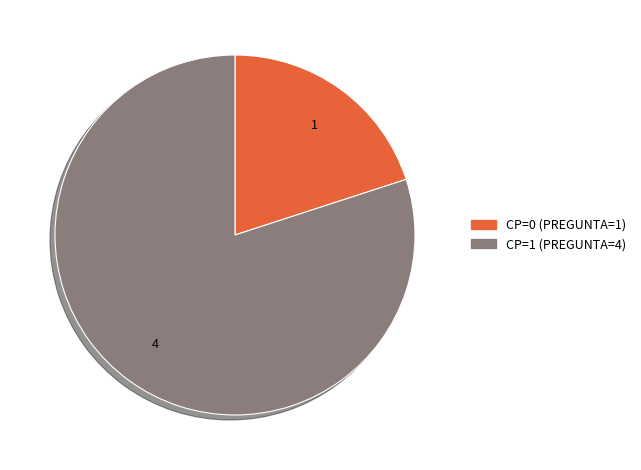

Is there any slice that represents more than half of the pie?

Yes